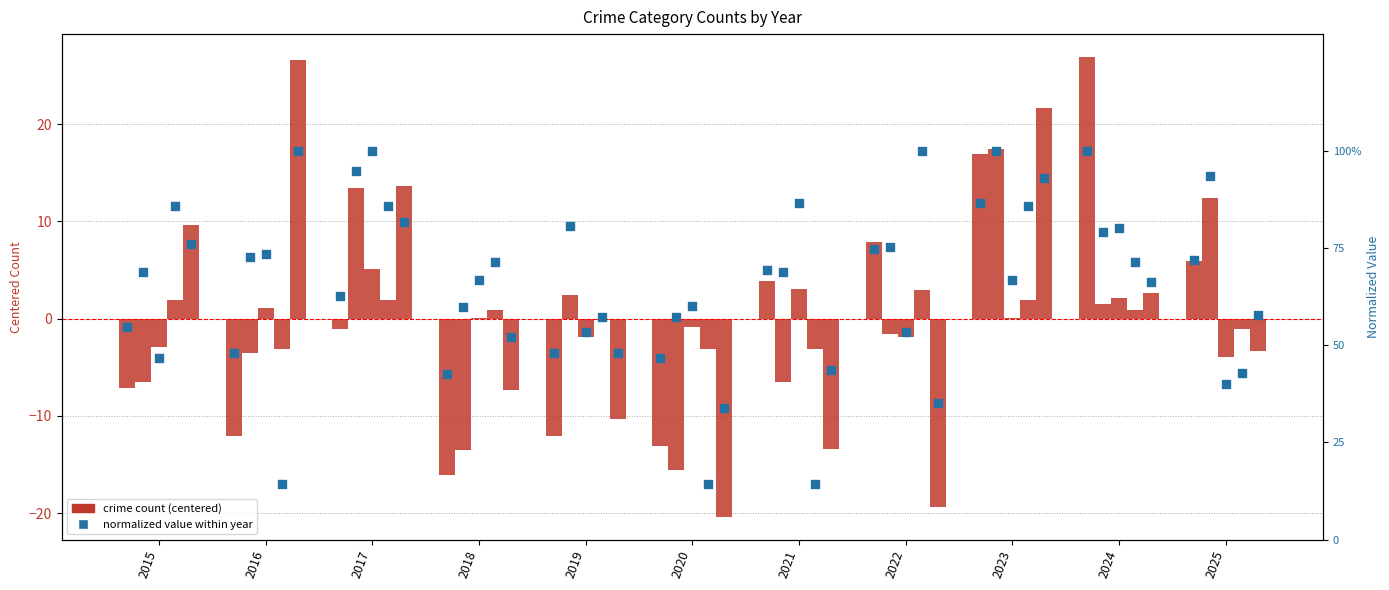

At which category is the sum across all series the highest?

2023